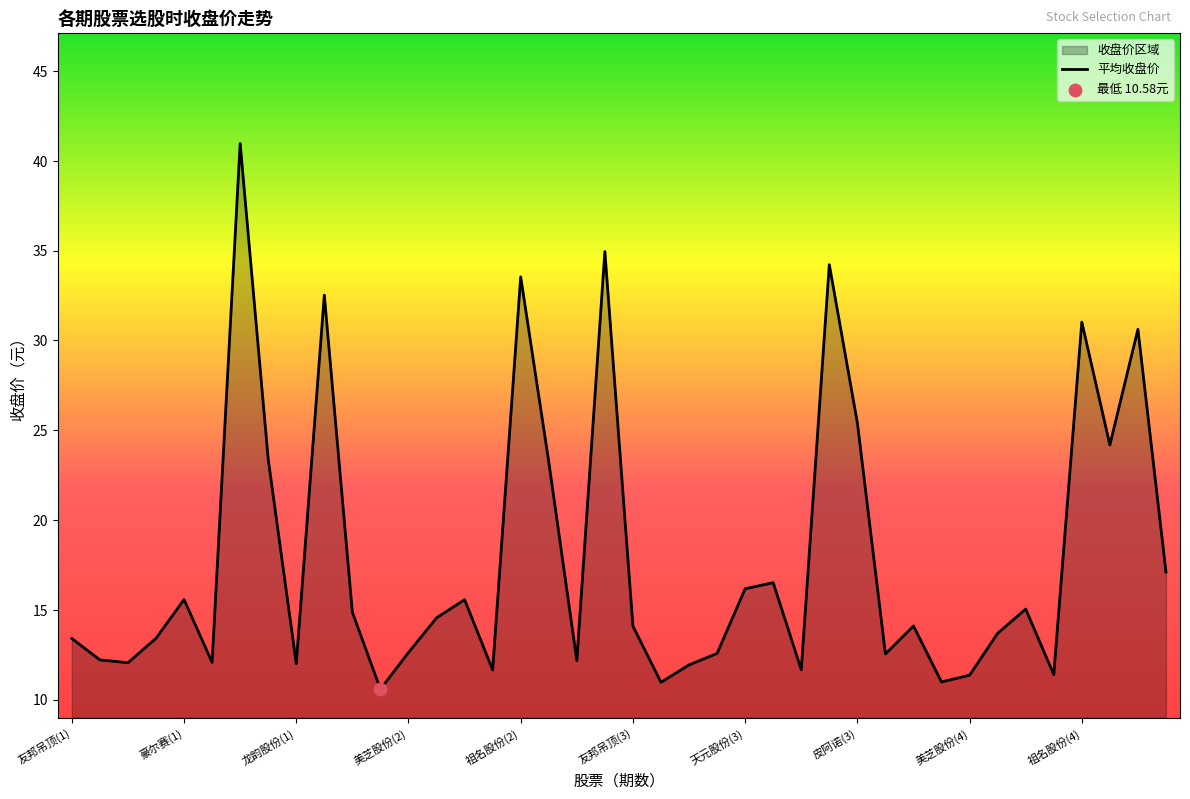

What is the change in value from 名雕股份(3) to 豪尔赛(4)?

+4.1